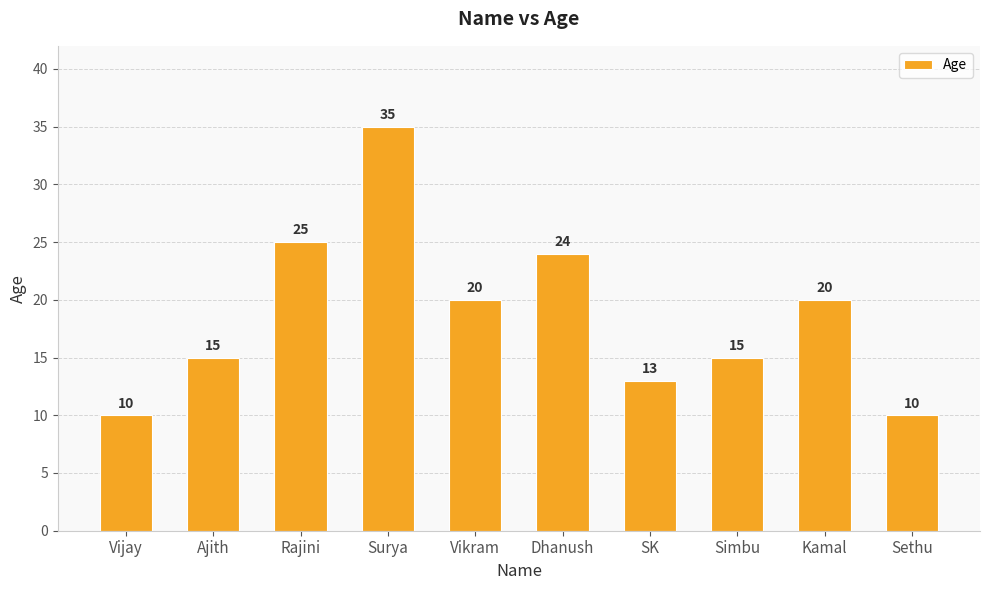

What is the ratio of the value at Simbu to the value at SK?

1.2